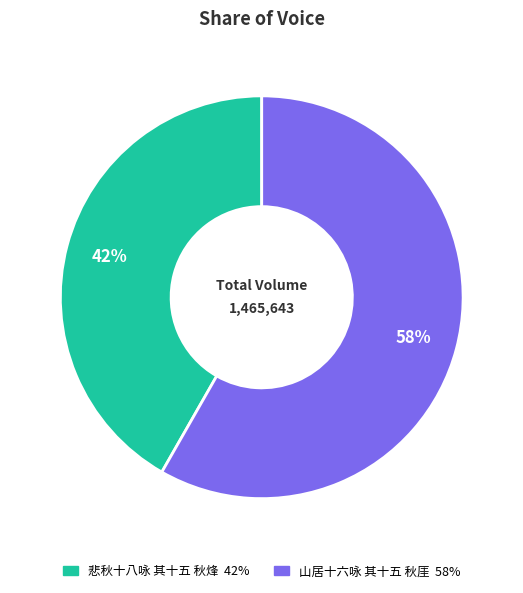

Does any single category account for the majority?

Yes